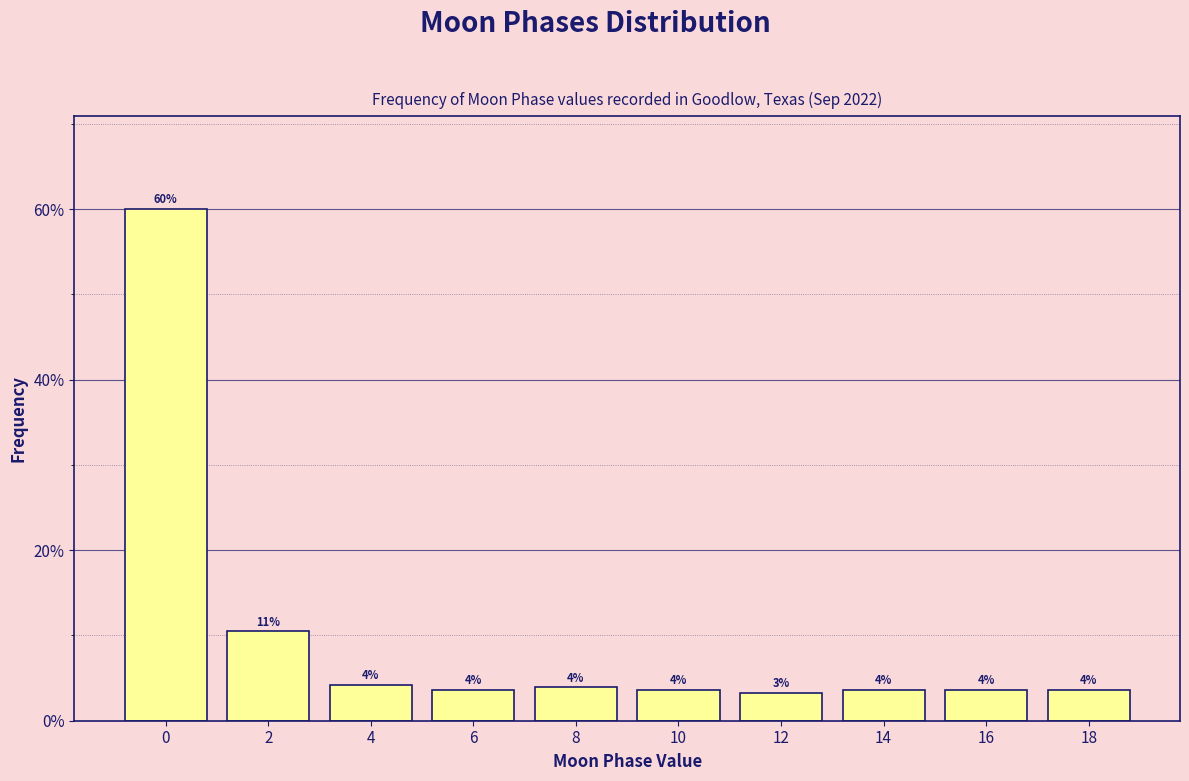

Are the bars horizontal?

No